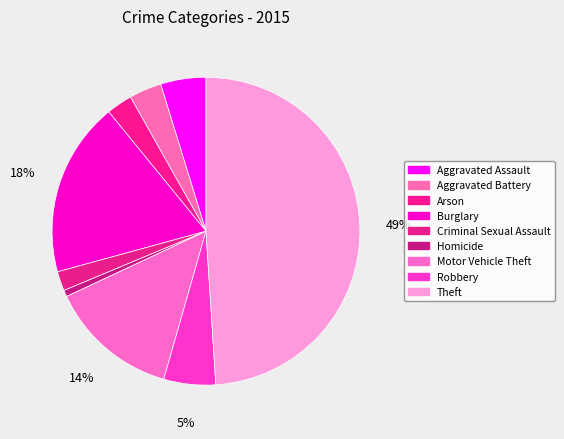

To the nearest percent, what portion does Arson represent?

3%